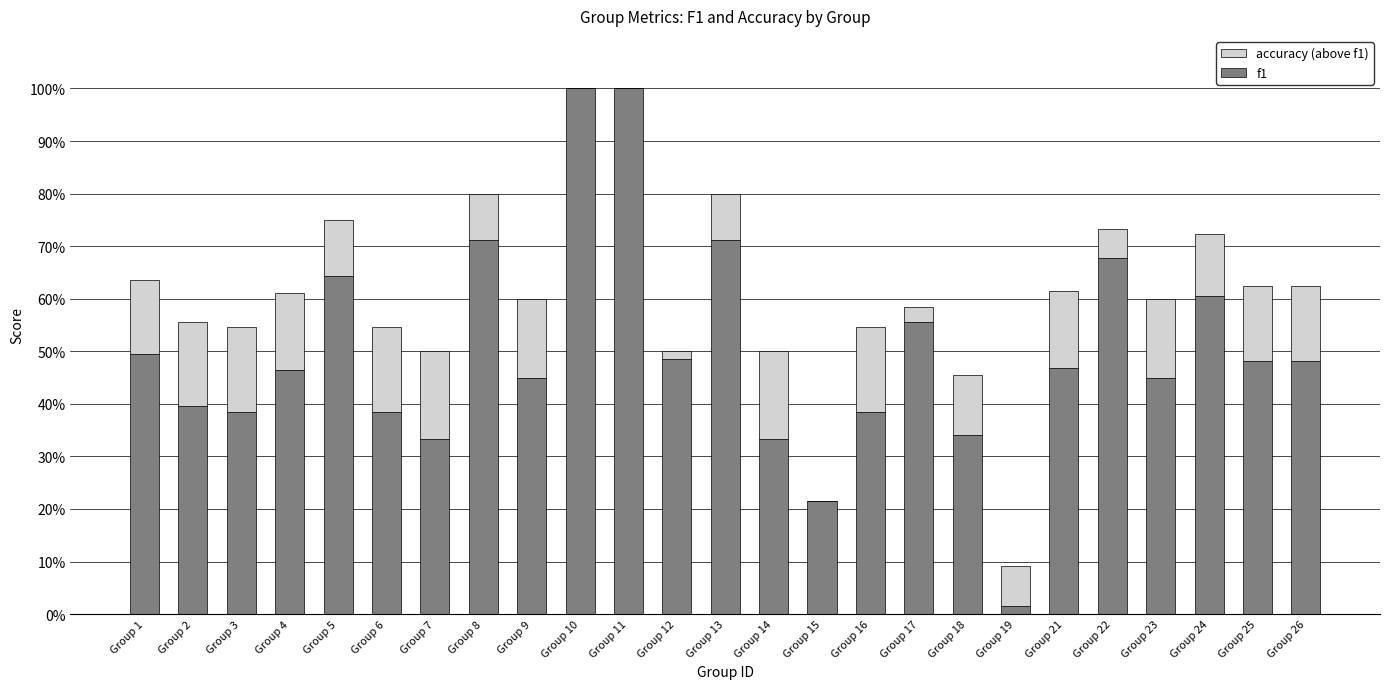

Does the chart contain stacked bars?

Yes